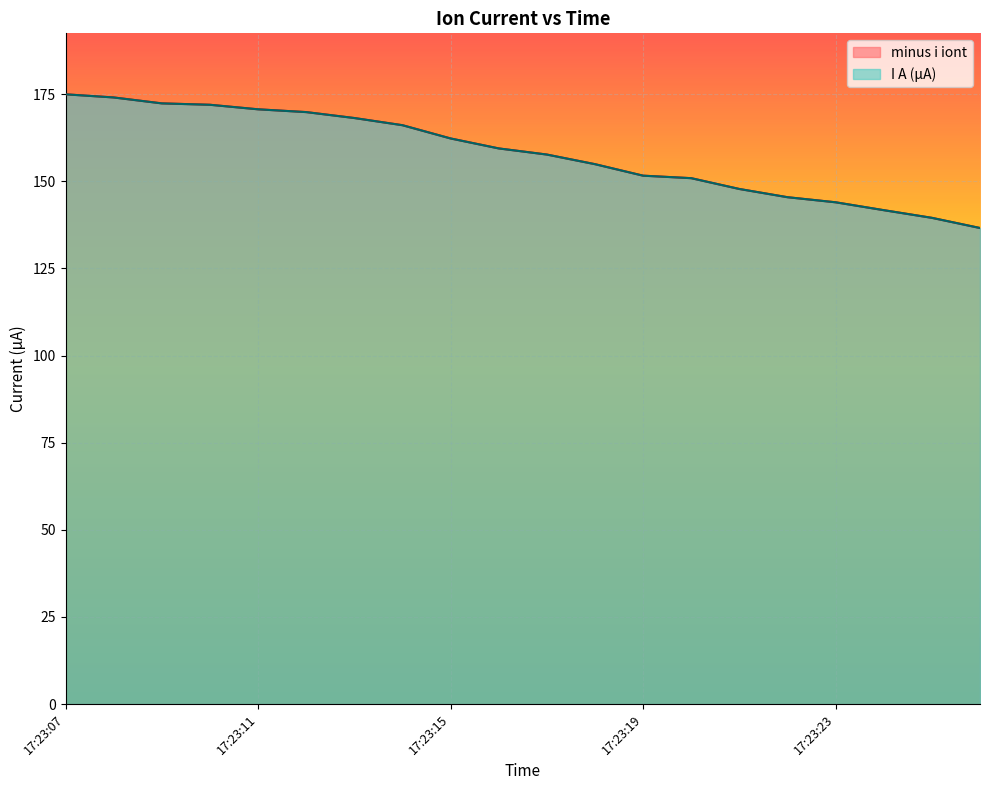

At which category does the chart reach its peak across all series?

17:23:07